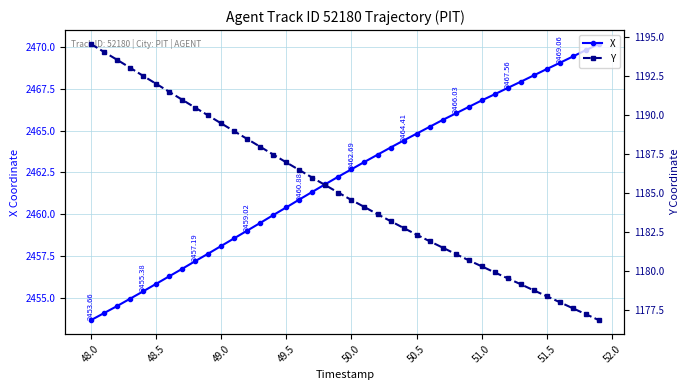

True or false: X has more than 1 interior local peaks.

False